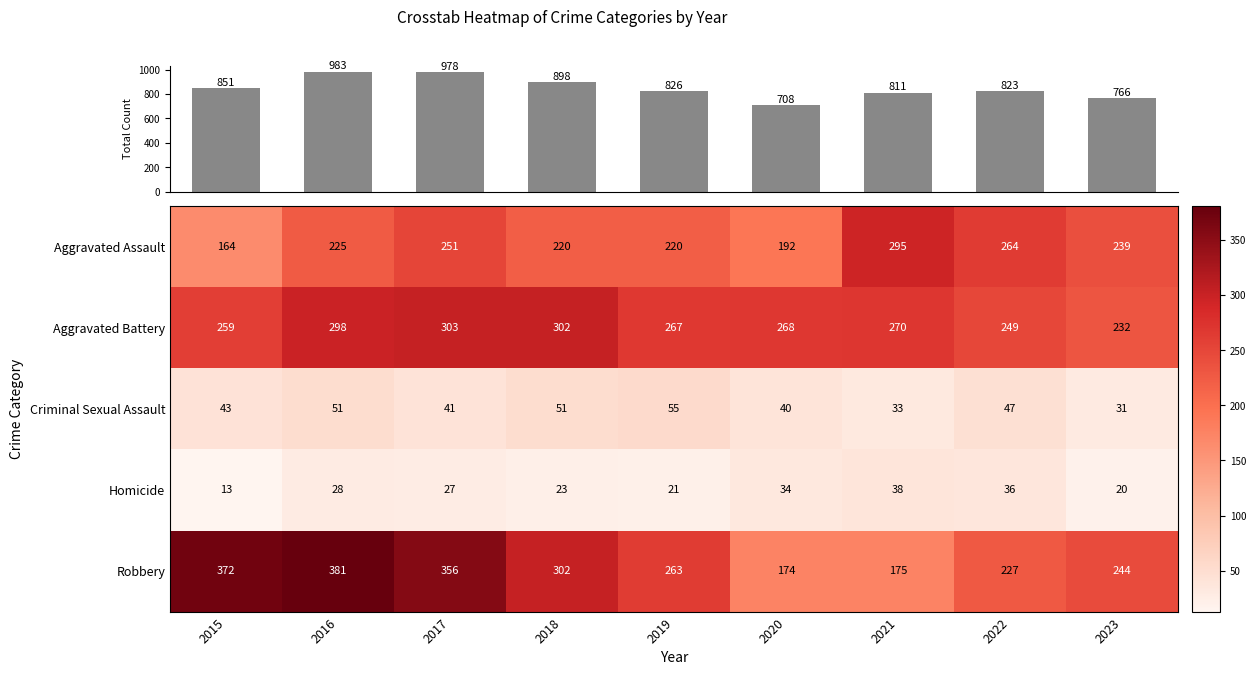

Which has a higher value, 2018 or 2020?

2018